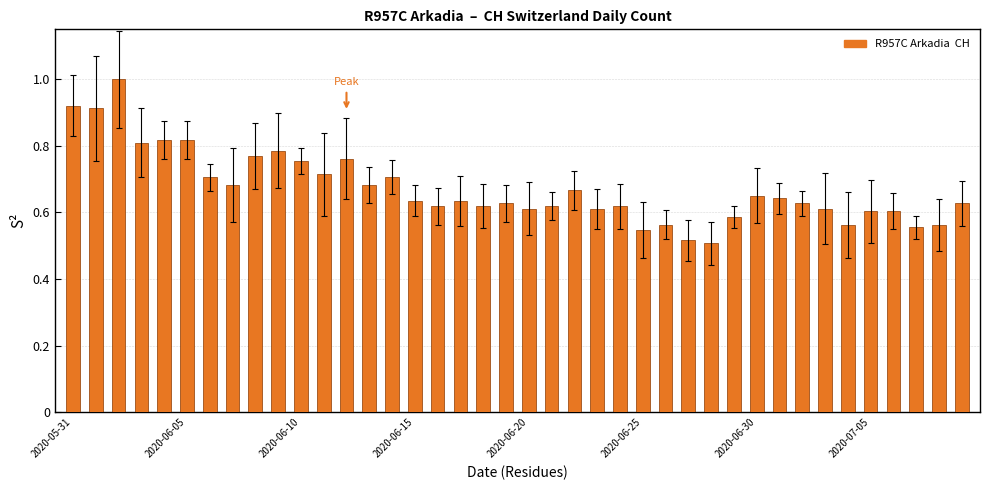

What is the value of the 3rd bar from the left?

1.0